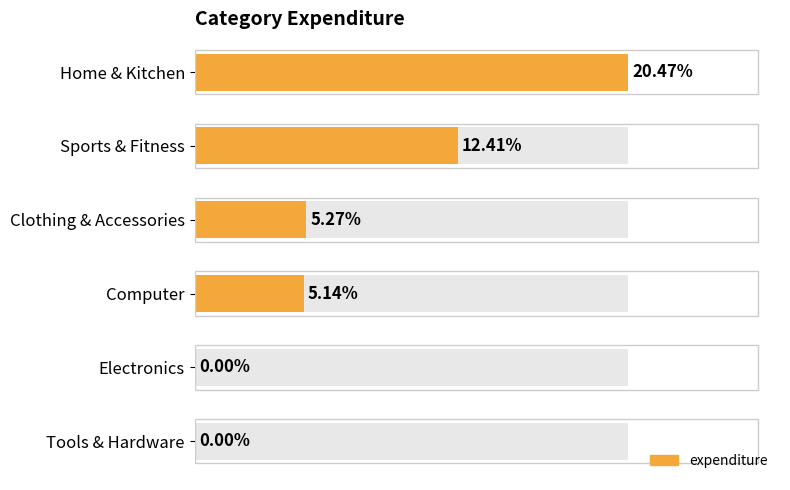

Reading left to right, extract all data points from this chart.

Home & Kitchen=0.2	Sports & Fitness=0.1	Clothing & Accessories=0.1	Computer=0.1	Electronics=0.0	Tools & Hardware=0.0